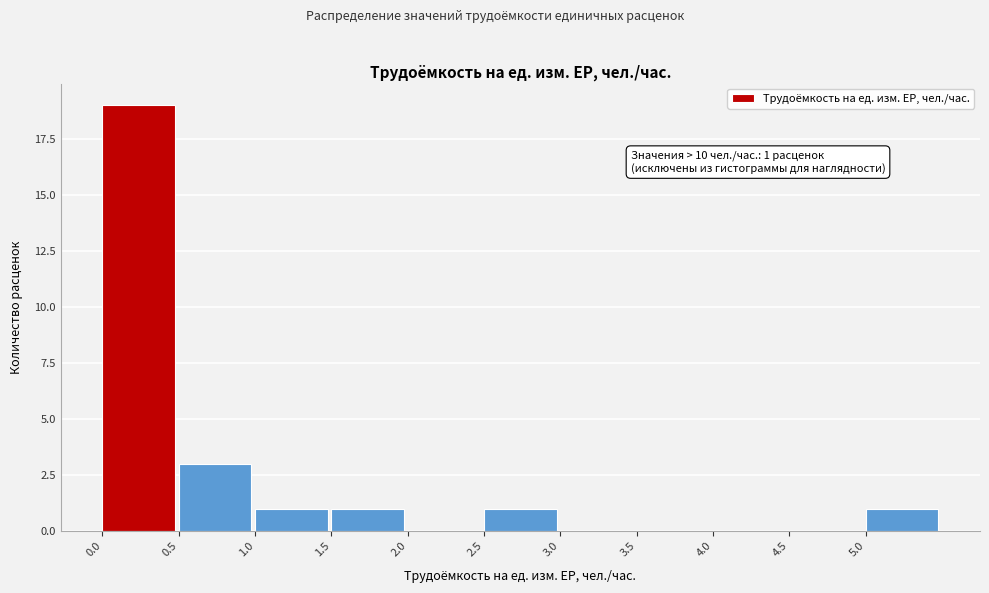

Over which range of the x-axis is the bar tallest?

0.0 to 0.5